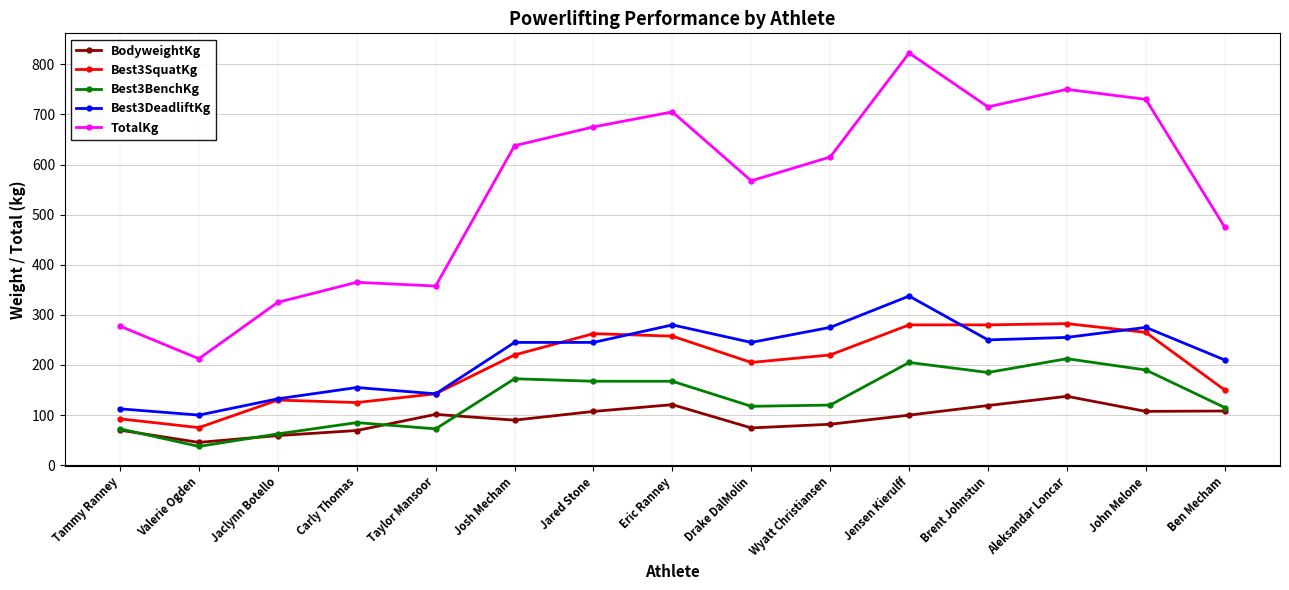

What is the difference between the Best3BenchKg values at Carly Thomas and Wyatt Christiansen?

35.0